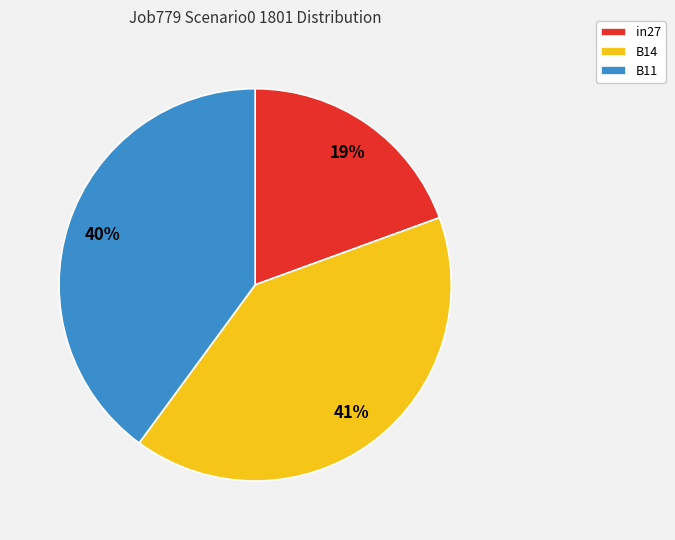

Is there a majority slice in this chart?

No